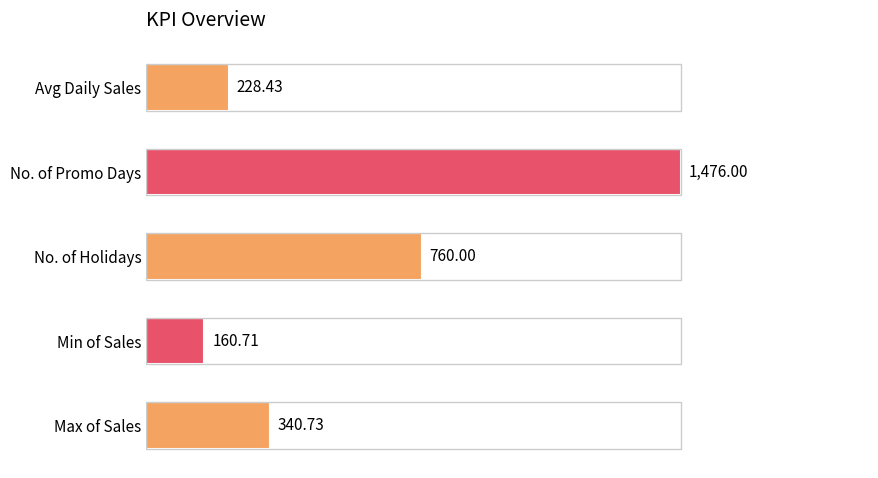

At which label is the value closest to 818?

No. of Holidays